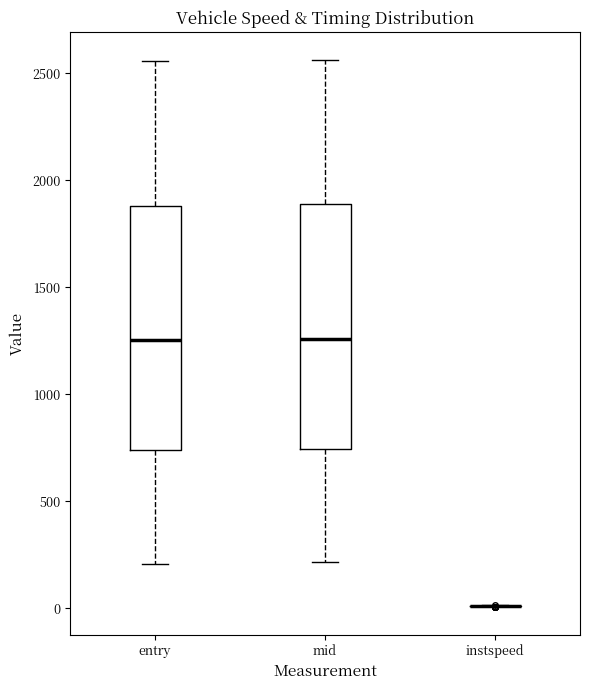

Reading left to right, read every box against the y-axis: the position of its median line, the range the box covers, and the ends of its whiskers. The values are not printed on the chart, so give them approximately, as read against the axis.

entry: median 1250, box 750 to 1900, whiskers 200 to 2550
mid: median 1250, box 750 to 1900, whiskers 200 to 2550
instspeed: box collapsed to a line at 0, whiskers 0 to 0